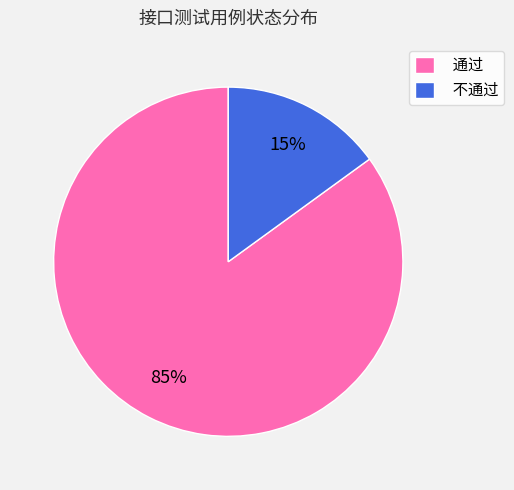

True or false: 通过 accounts for 79% of the total.

False